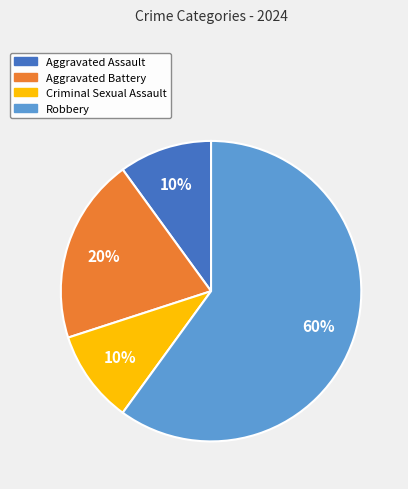

Which slice is the largest?

Robbery